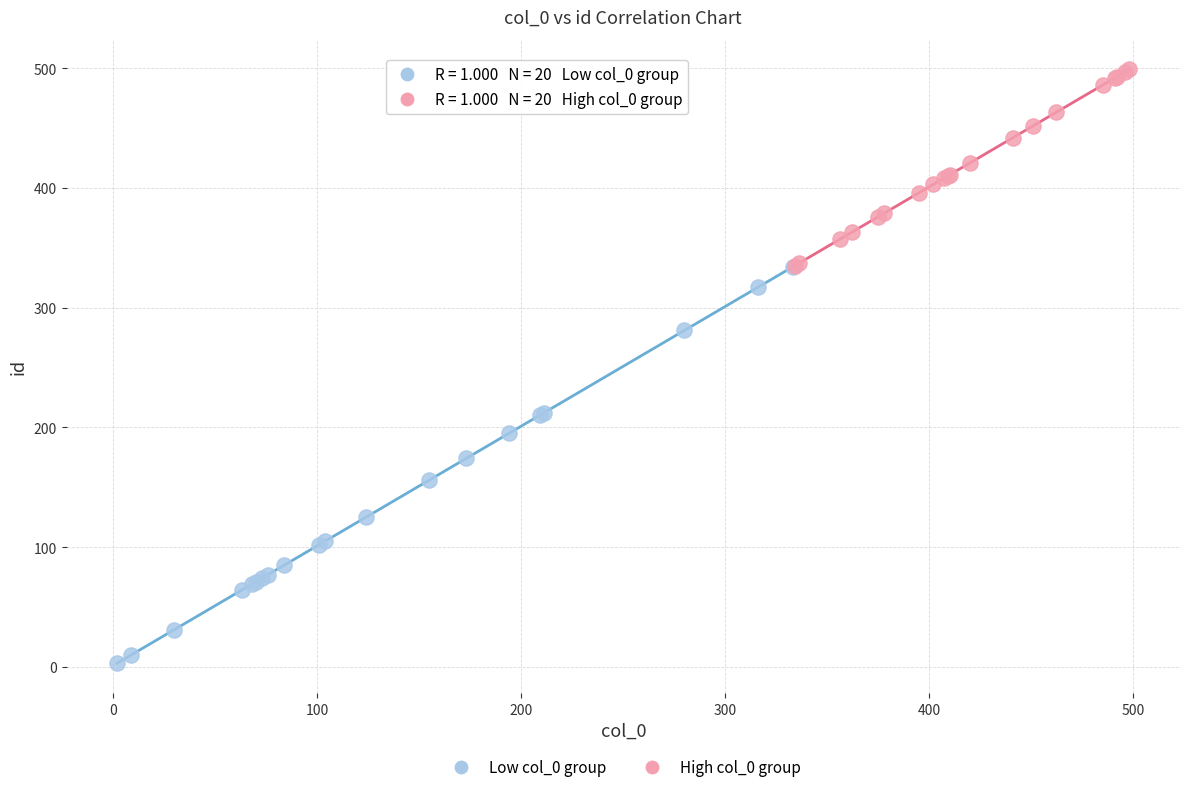

Which series has the largest Y range (max minus min)?

Low col_0 group